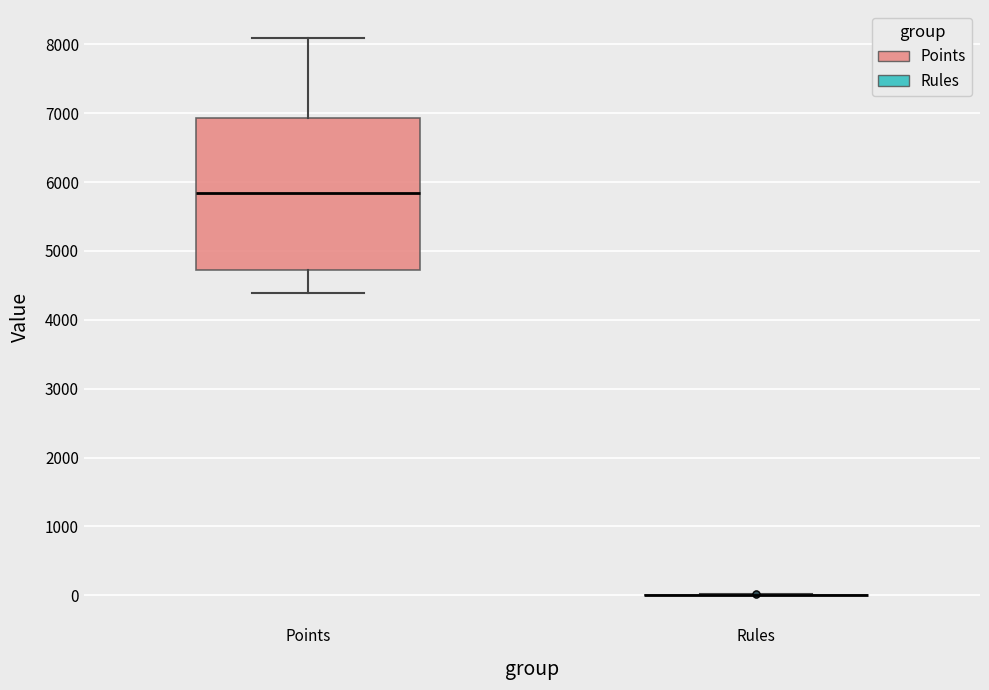

Comparing the boxes themselves (not the whiskers), which one is the tallest?

Points